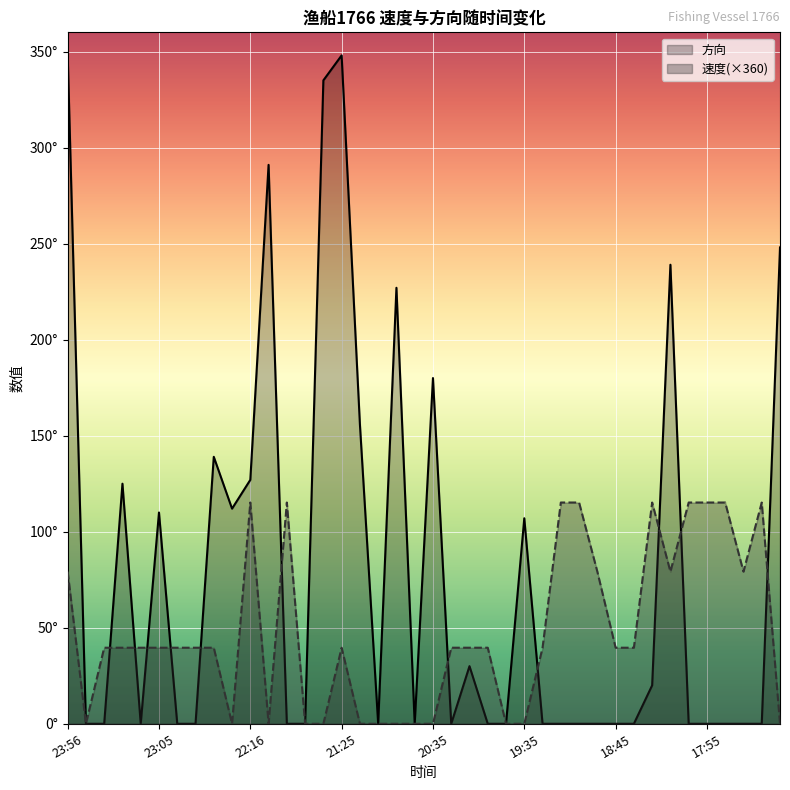

Rank the series by their average value, from lowest to highest.

速度, 方向